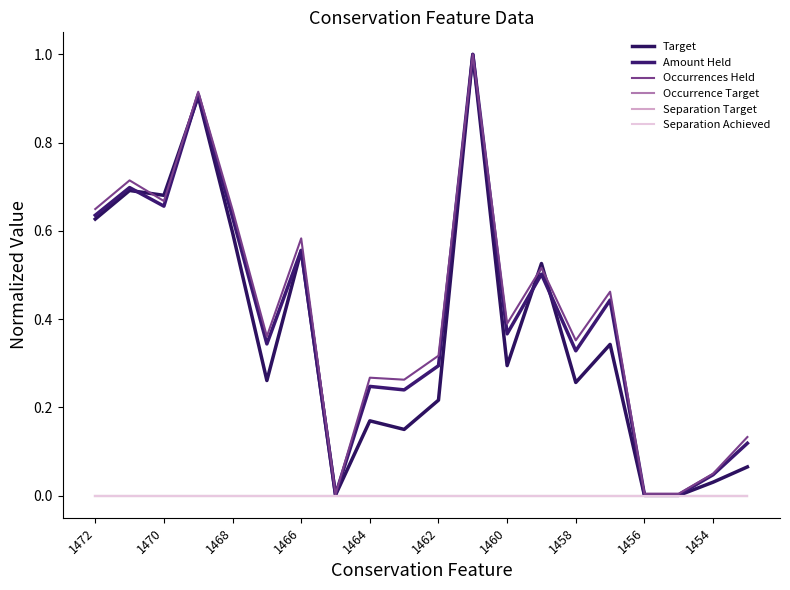

Is this an area chart (filled region under the line)?

No